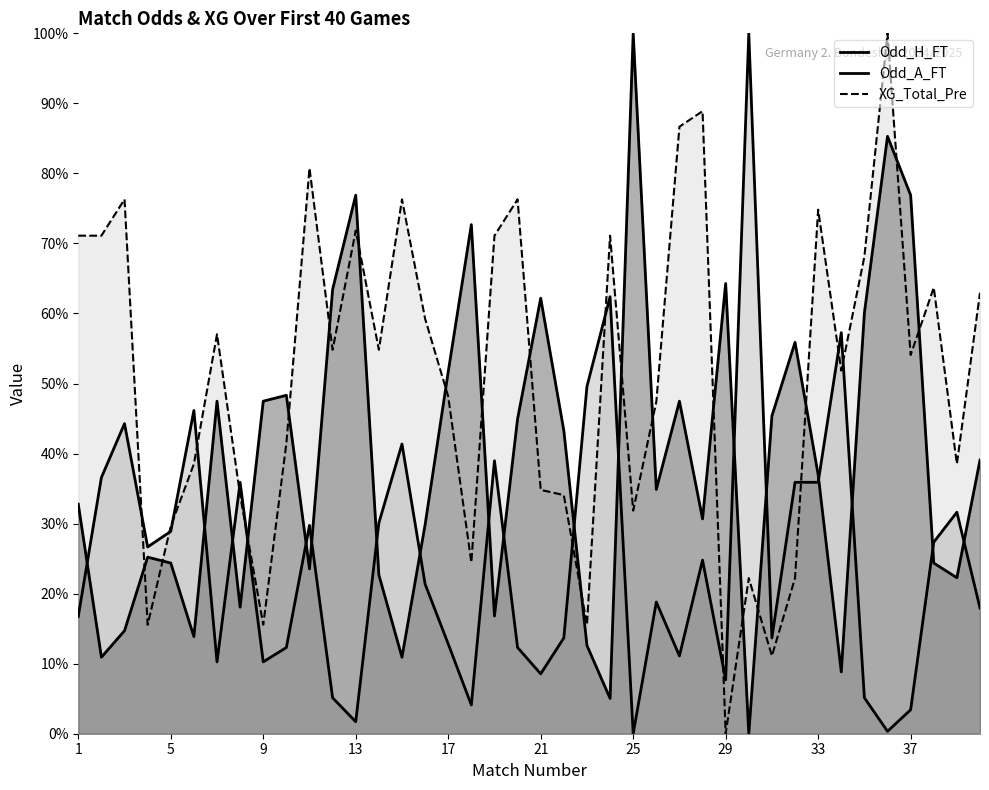

True or false: Odd_H_FT has more than 2 interior local peaks.

True